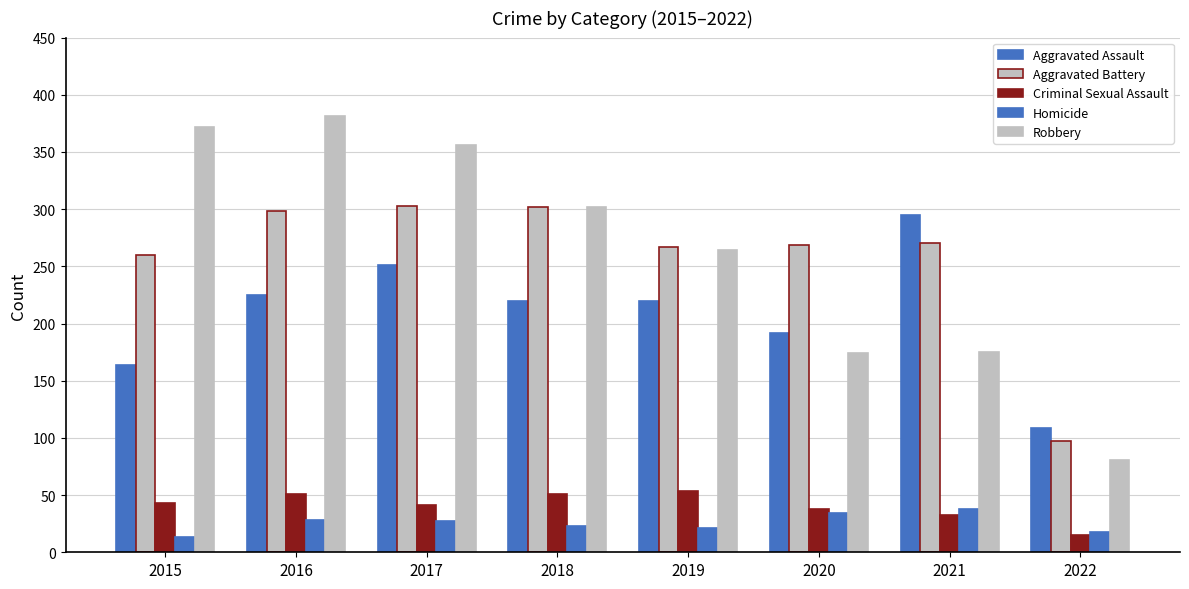

Between 2017 and 2019, which is larger?

2017